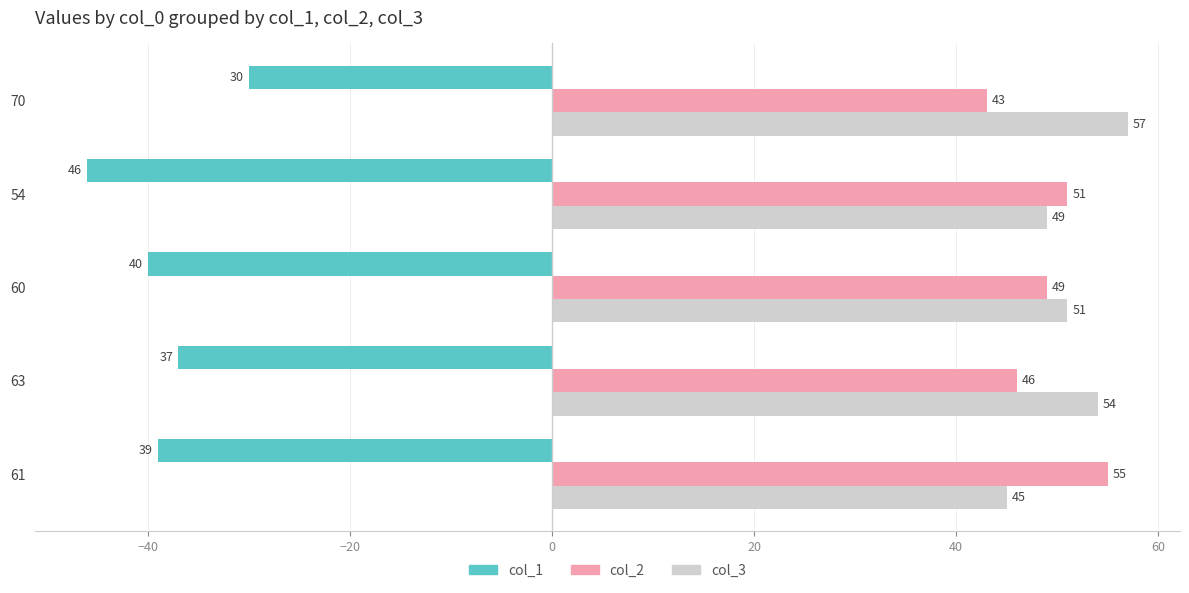

Which series has the widest spread of values?

col_1